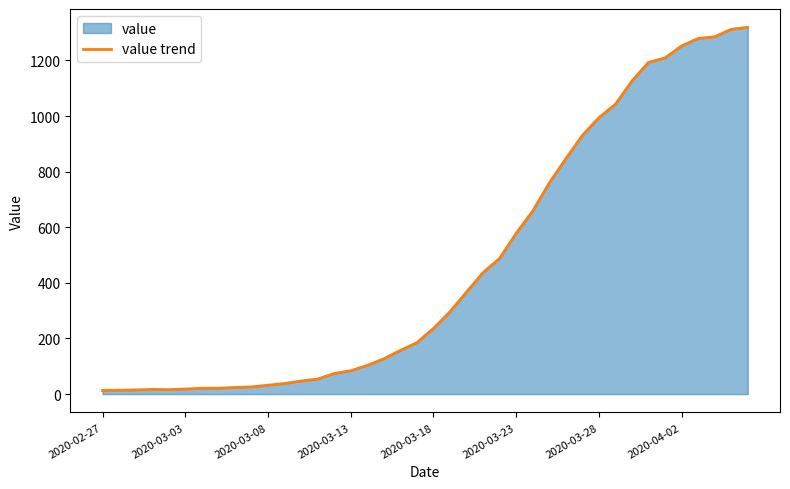

How many interior local valleys (lower than both neighbors) does the data have?

1